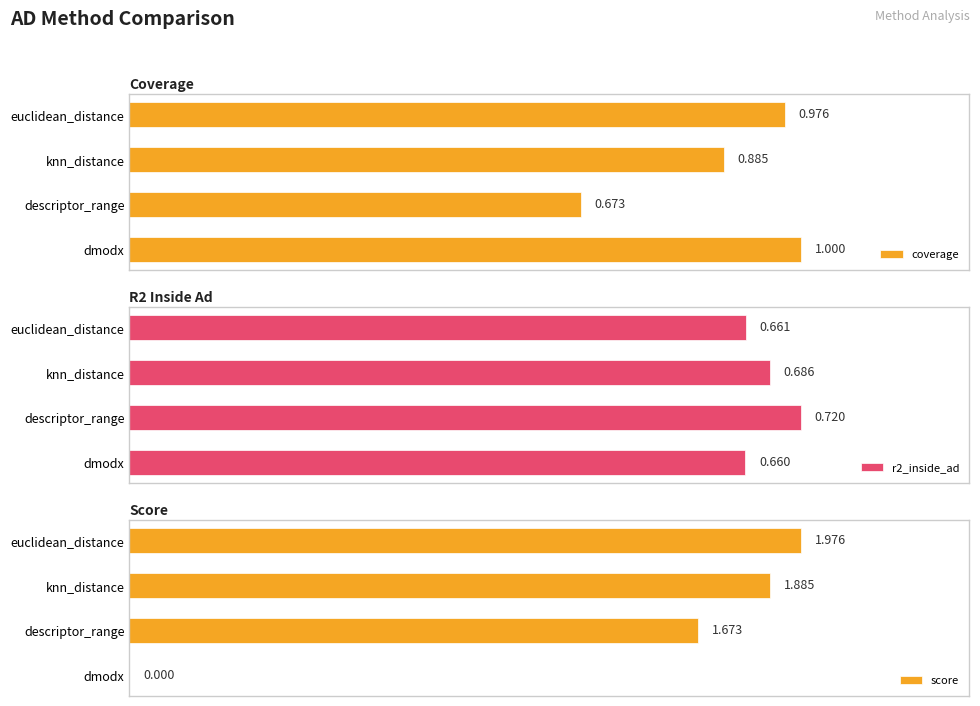

What is the value of the coverage bar at the 1st from the left?

1.0